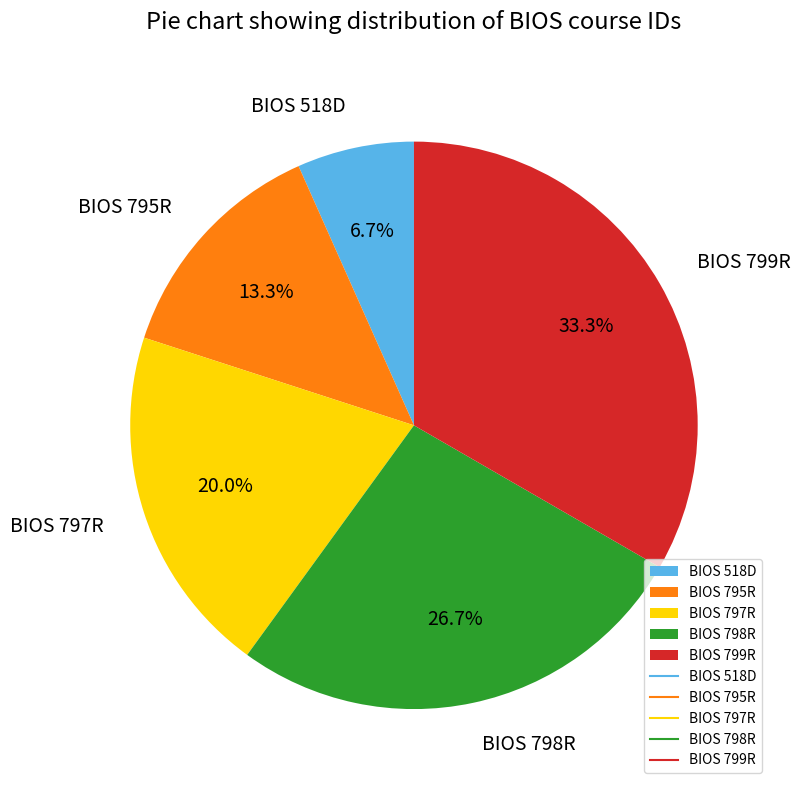

Combined, do BIOS 518D and BIOS 798R account for over 50%?

No